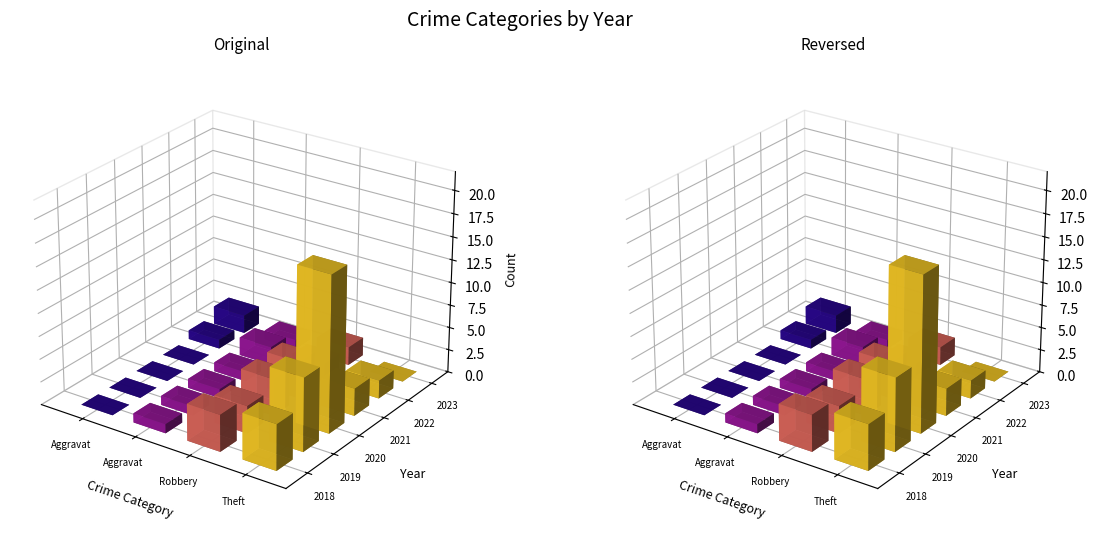

Which label corresponds to the largest value in the chart?

2020